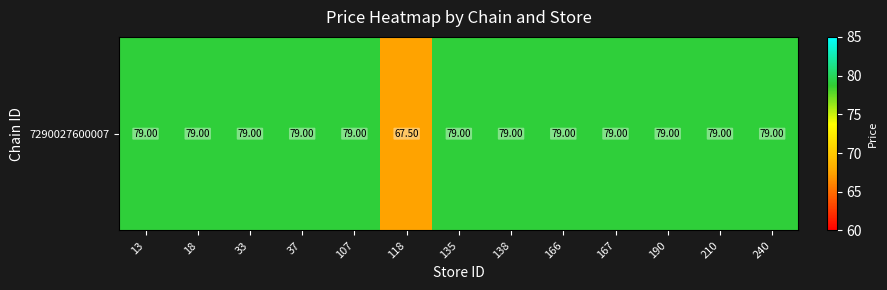

At which category does the chart reach its peak across all series?

13